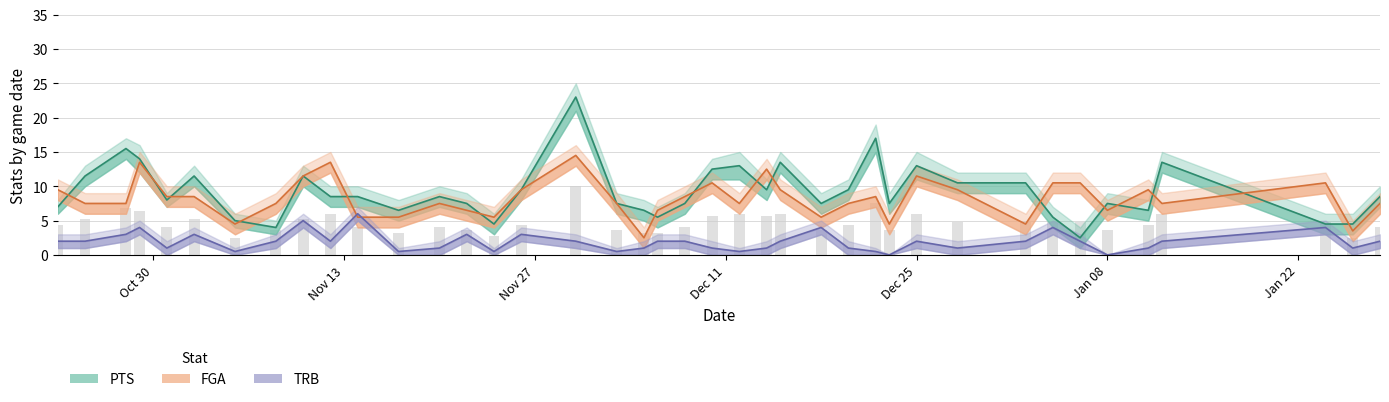

List the series in order of their peak value, lowest first.

TRB, FGA, PTS